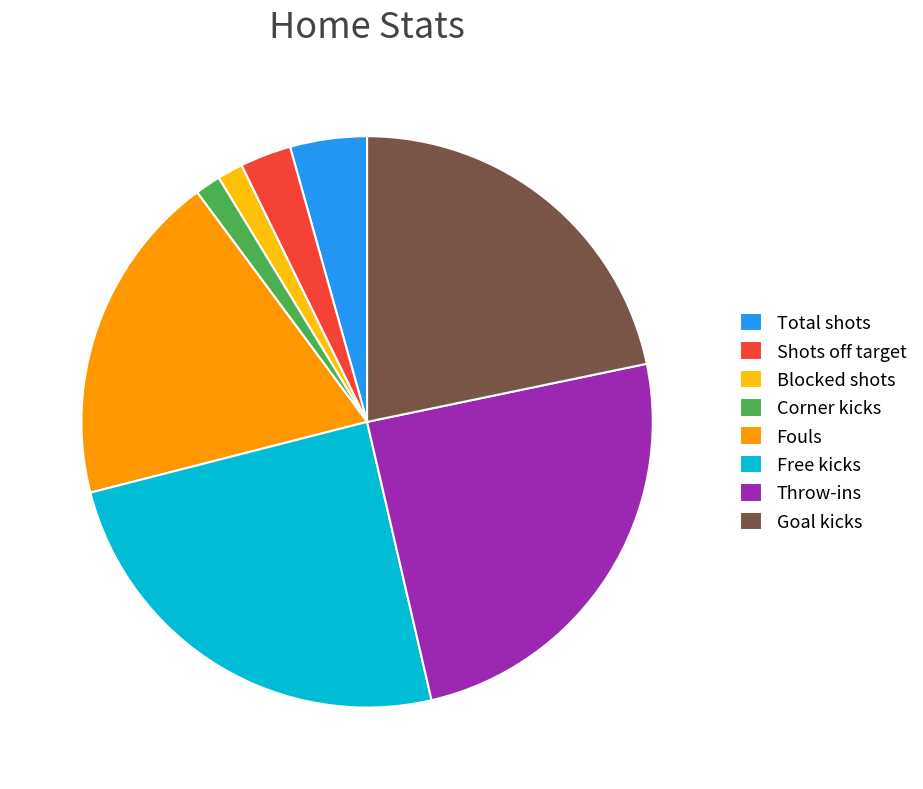

Between Total shots and Throw-ins, which is larger?

Throw-ins